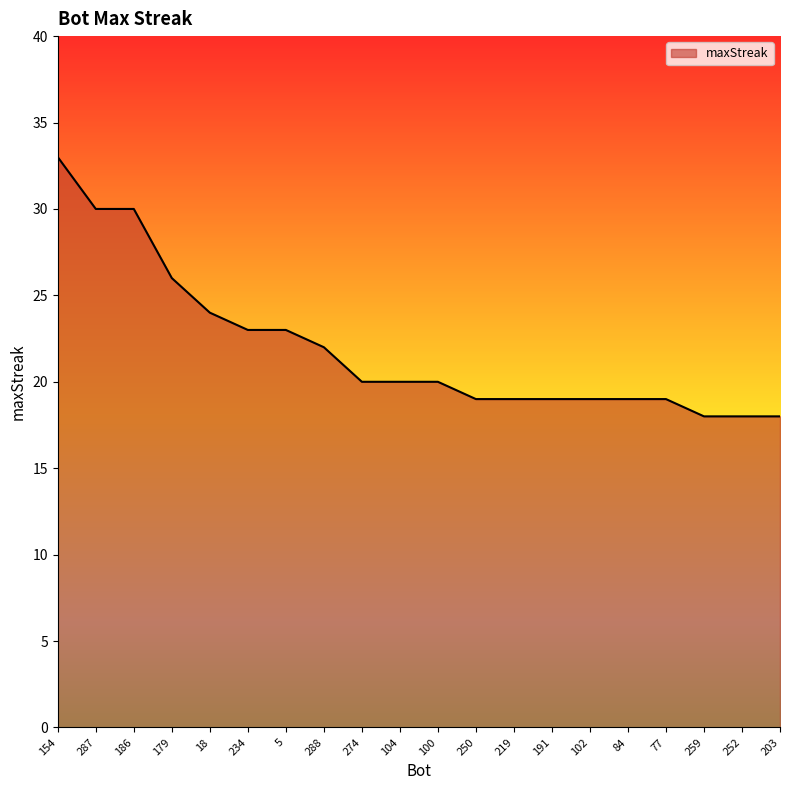

What is the smallest value displayed?

18